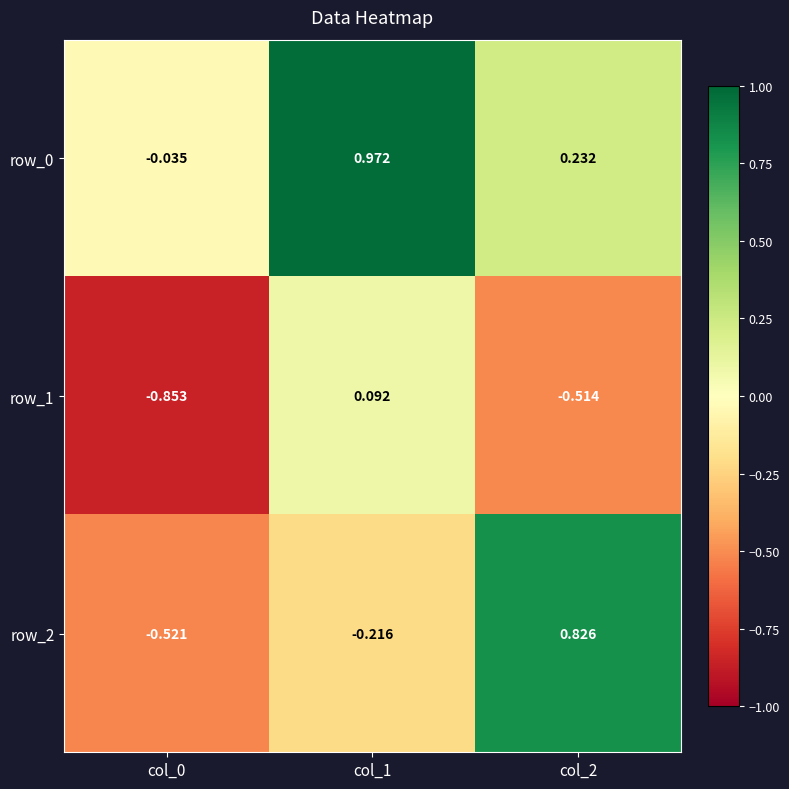

Is the value of row_1 at col_0 greater than the value of row_0 at col_2?

No